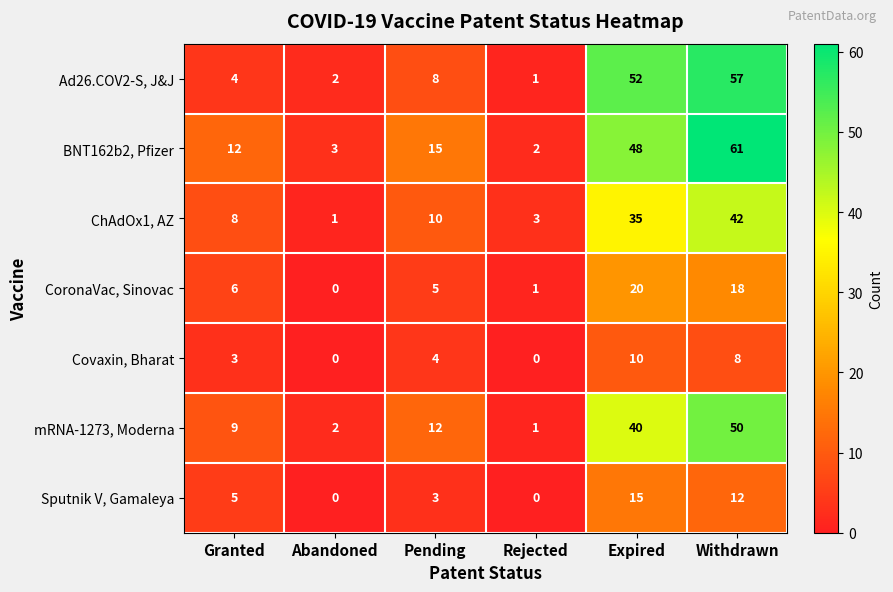

What is the average value of the Sputnik V, Gamaleya series?

6